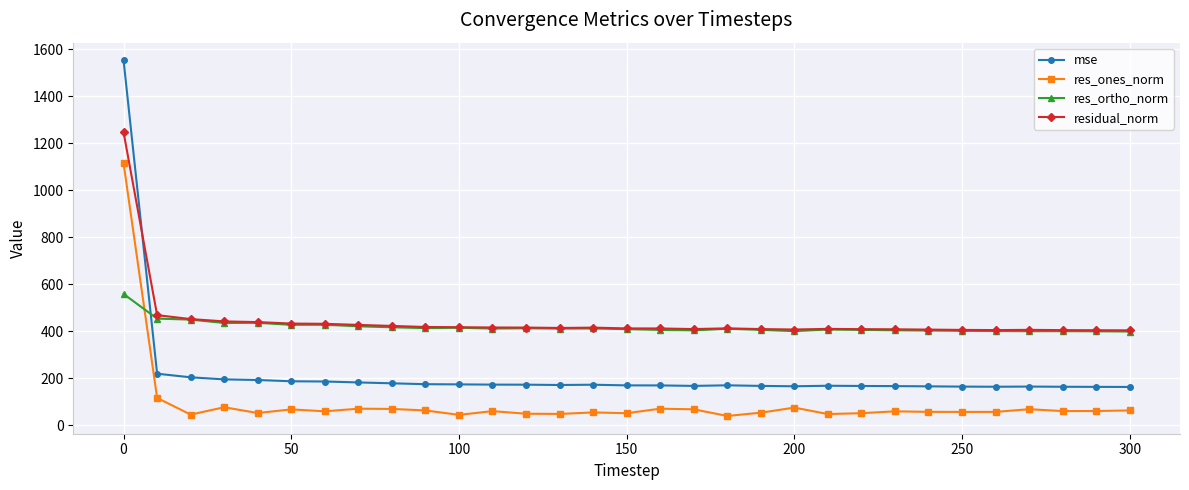

What is the highest value of the residual_norm series?

1245.6